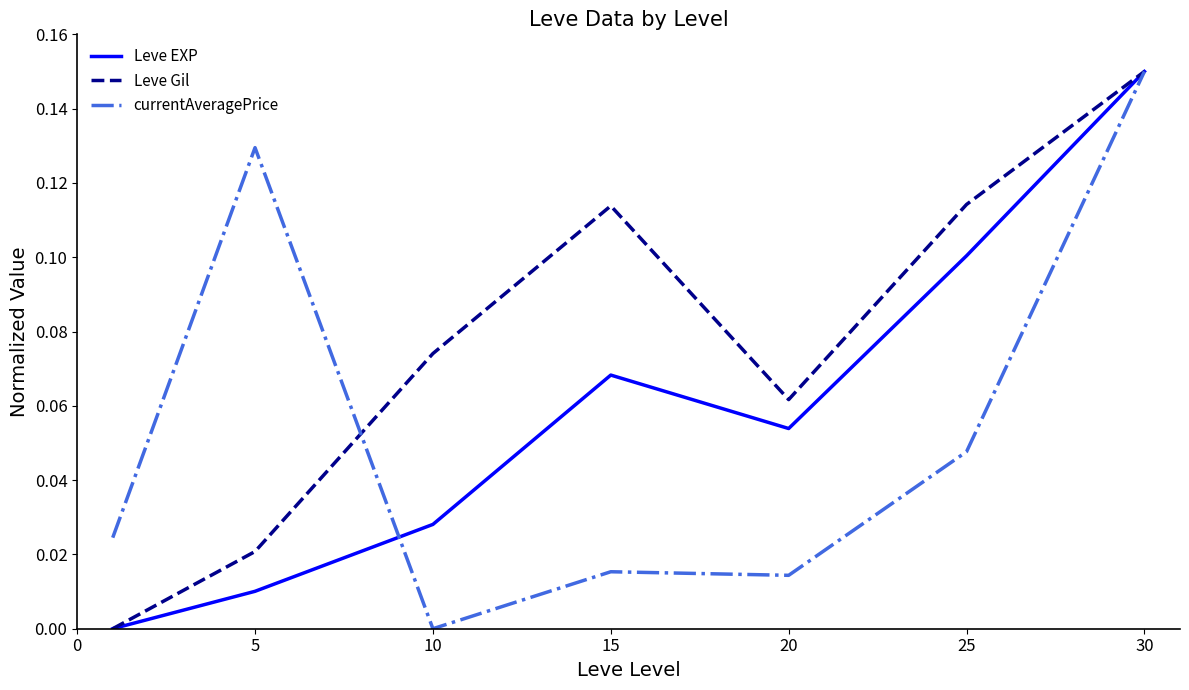

Rank the series by their average value, from highest to lowest.

Leve Gil, Leve EXP, currentAveragePrice